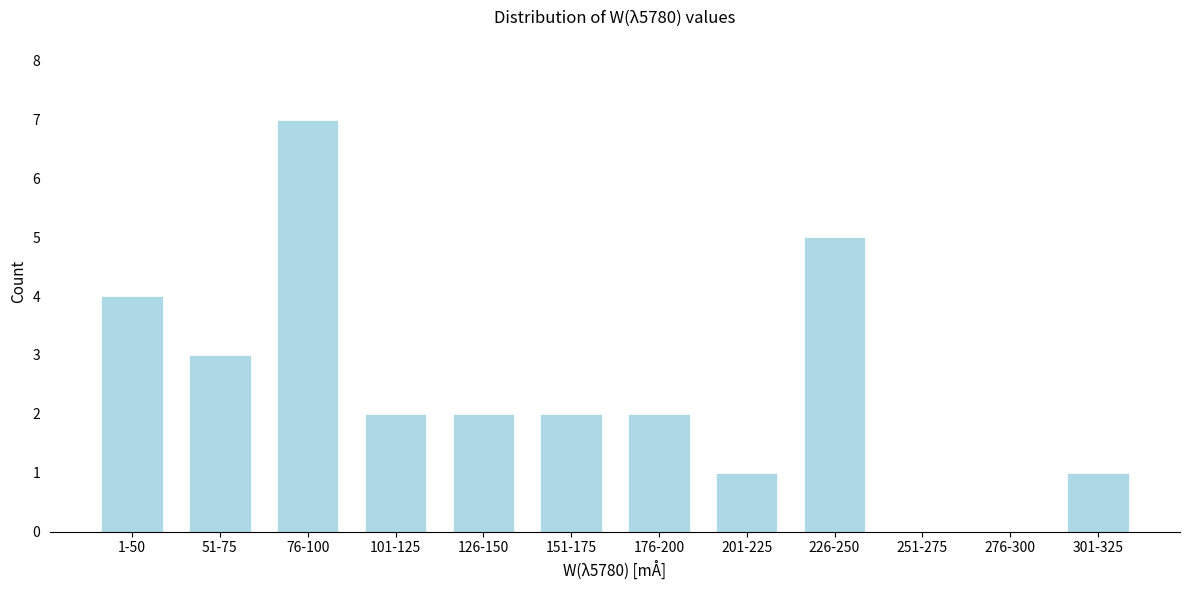

Reading left to right, list all the values displayed in this chart.

1-50=4	51-75=3	76-100=7	101-125=2	126-150=2	151-175=2	176-200=2	201-225=1	226-250=5	251-275=0	276-300=0	301-325=1